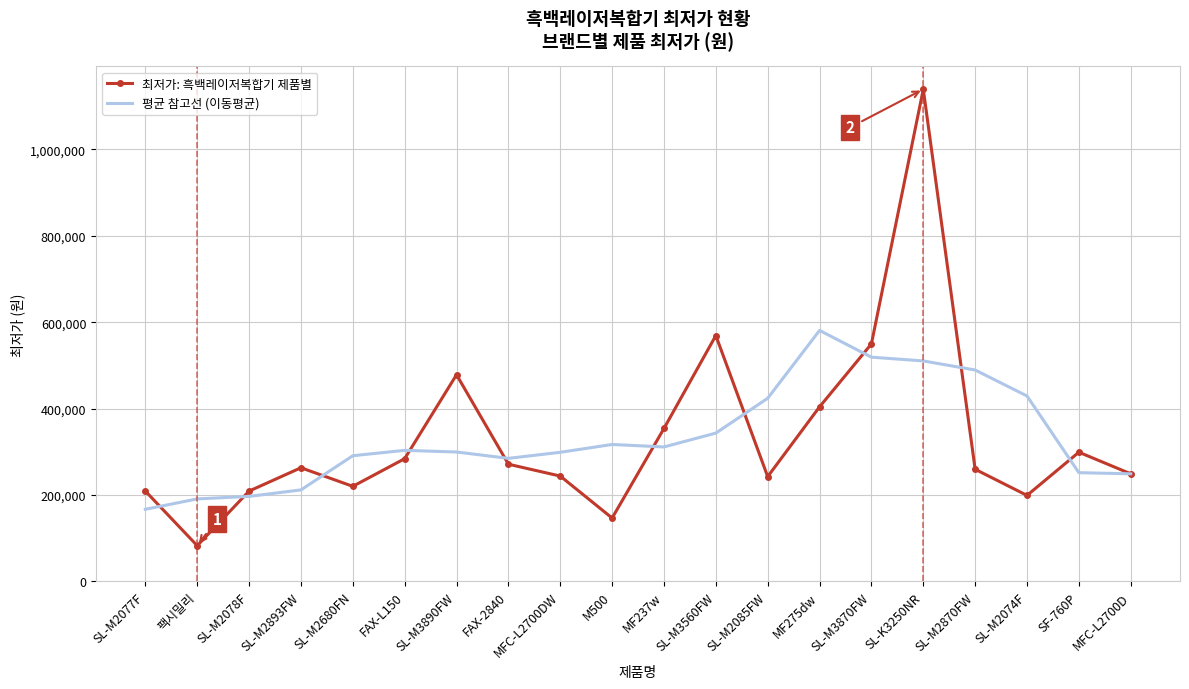

What is the lowest value of the 평균 참고선 (이동평균) series?

166886.7